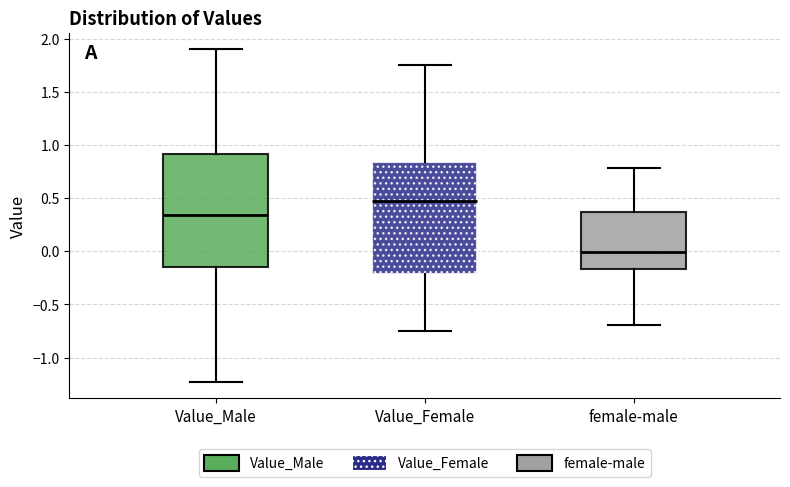

Where does the upper whisker of the box for female-male end on the y-axis? The values are not printed on the chart, so give them approximately, as read against the axis.

0.80